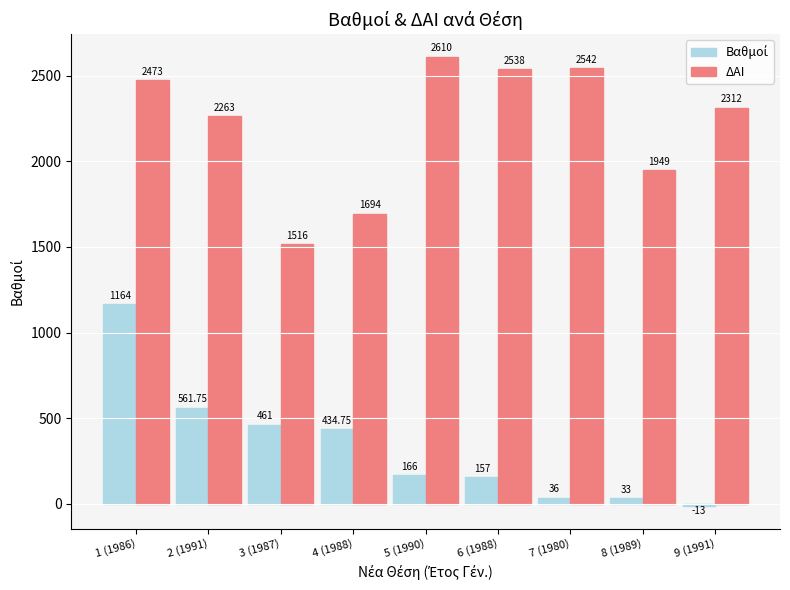

Which series has the largest total across all categories?

ΔΑΙ